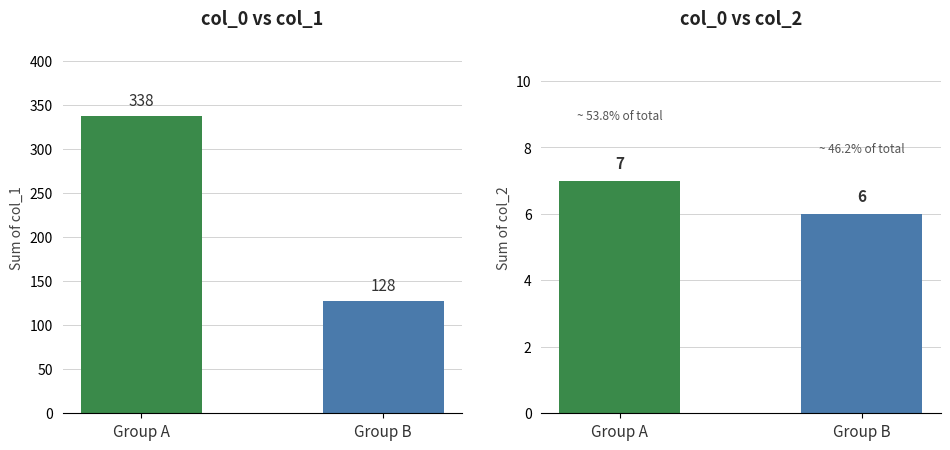

What are all the series names shown in the legend?

col_1, col_2